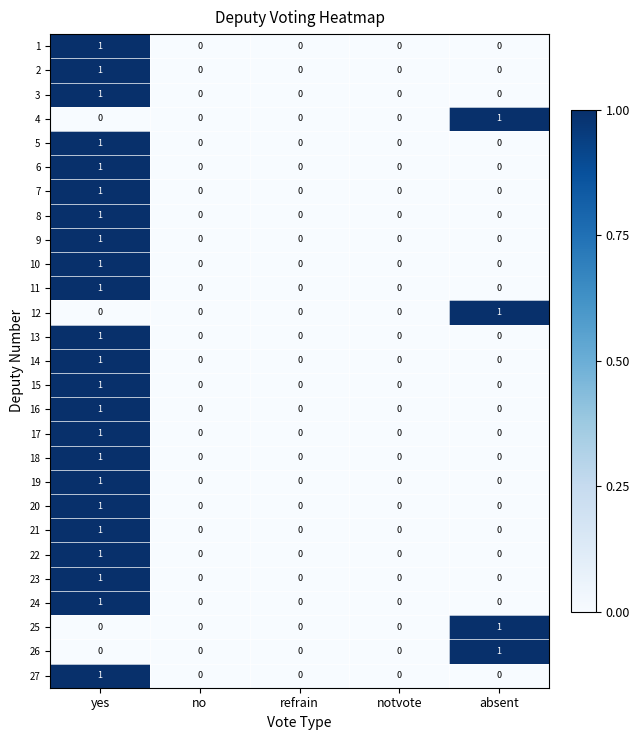

Is it true that 22 equals 1 at yes?

True